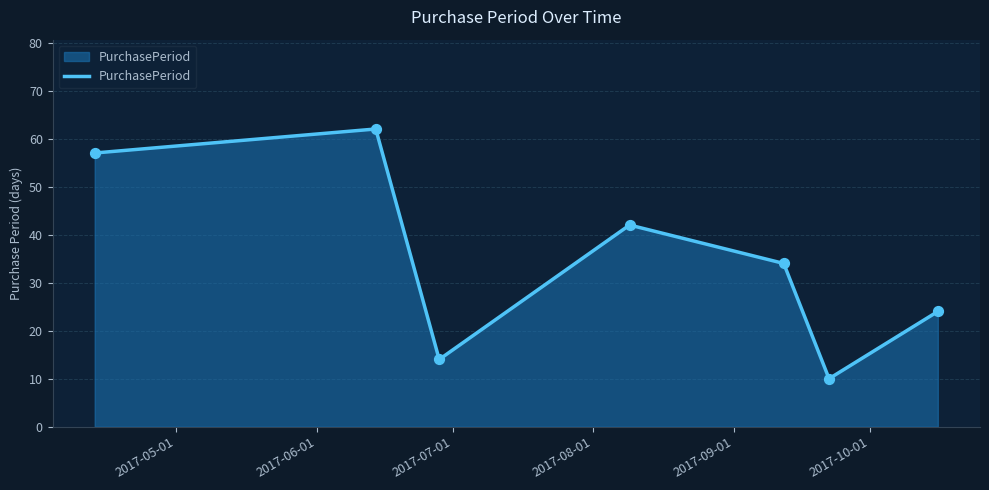

What is the average value?

35